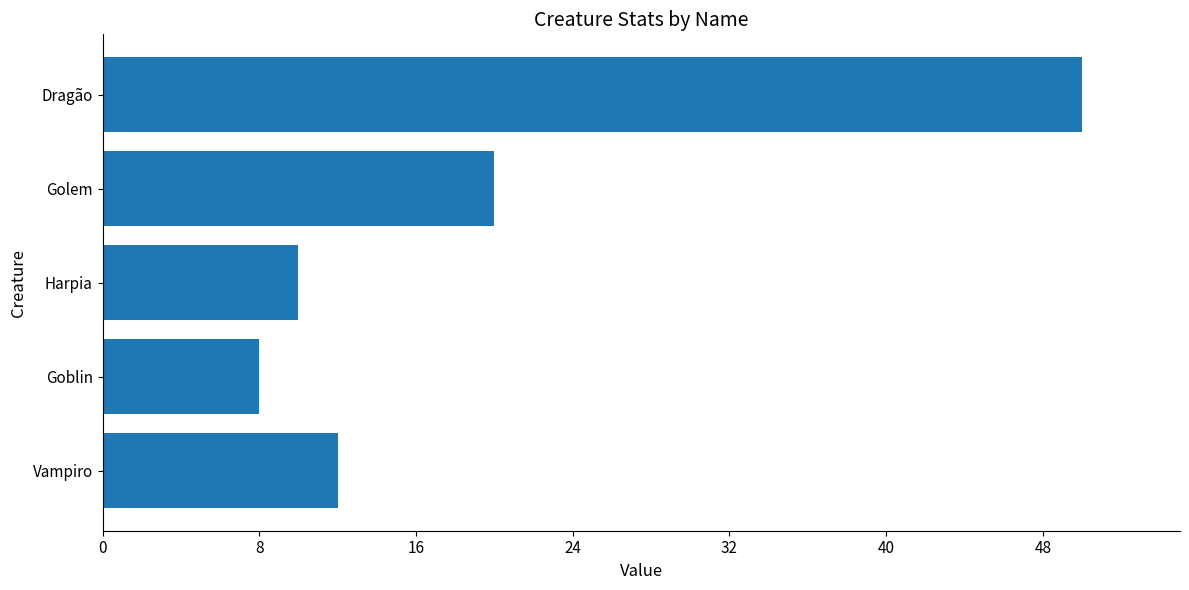

What is the change in value from Vampiro to Dragão?

+38